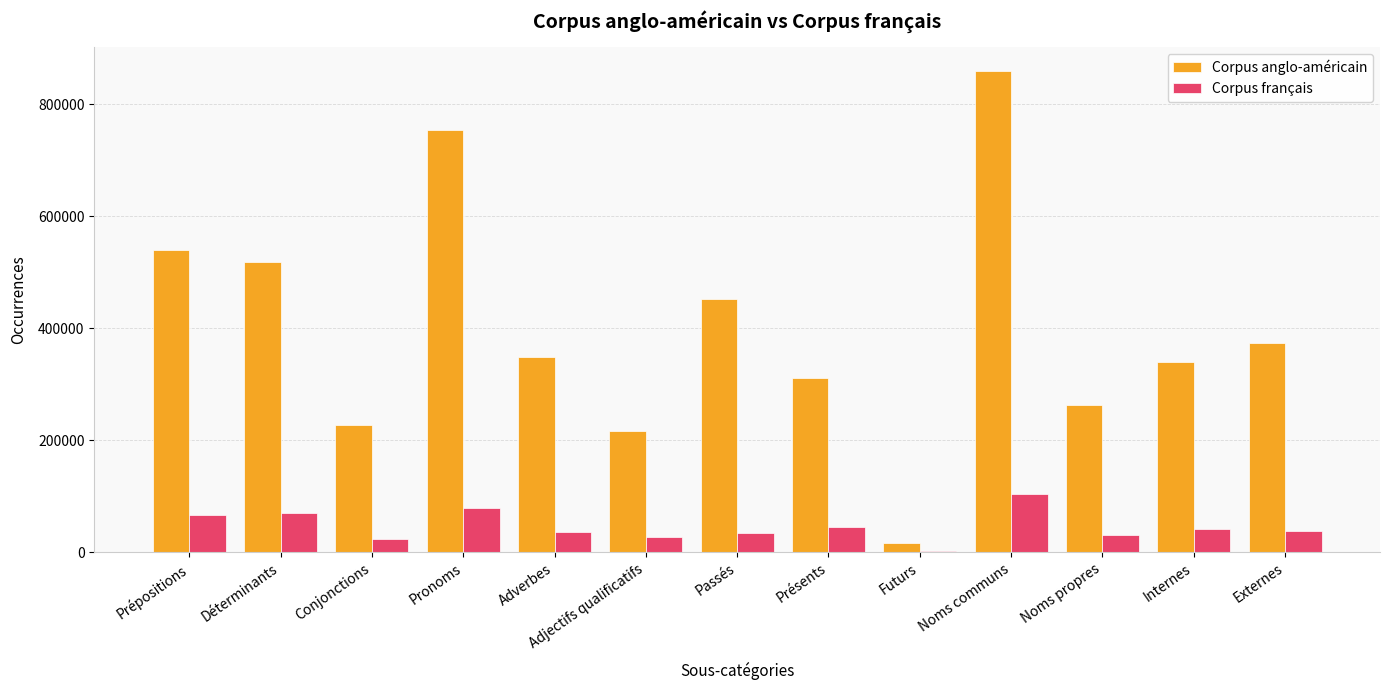

The value of Corpus anglo-américain at Futurs is 16264. True or false?

True